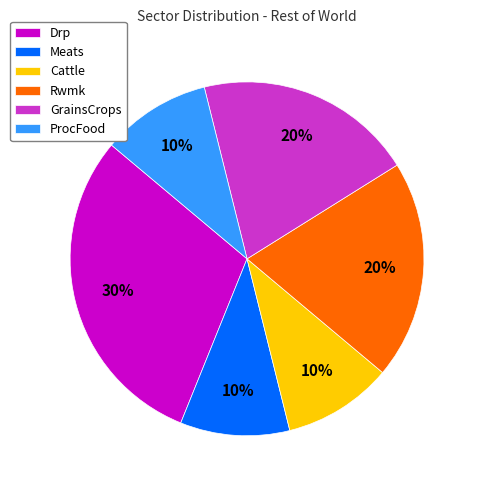

What percentage is the Cattle slice, to the nearest percent?

10%